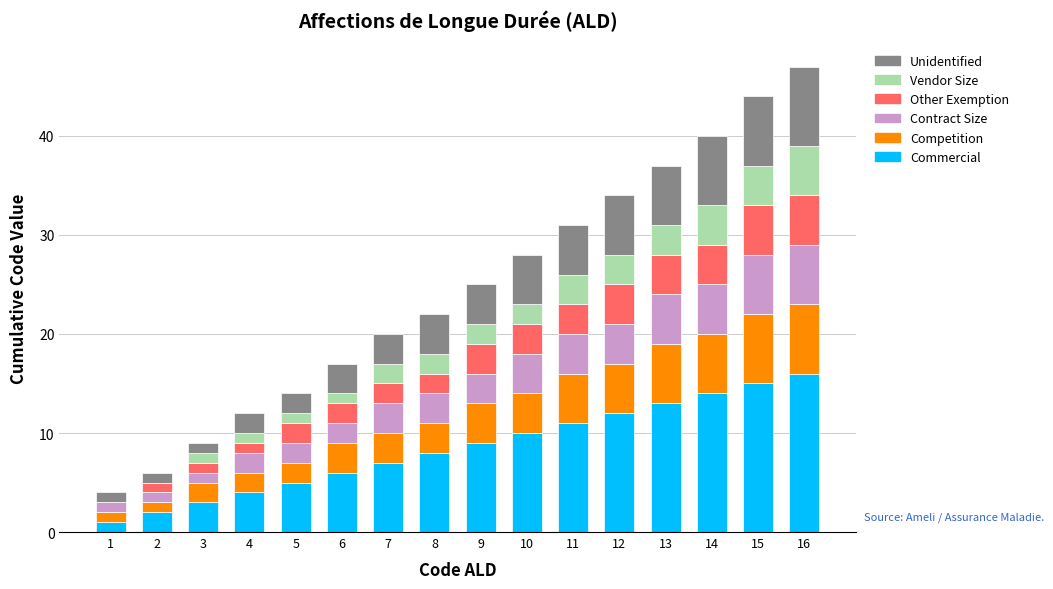

Is it true that Commercial equals 9 at 14?

False